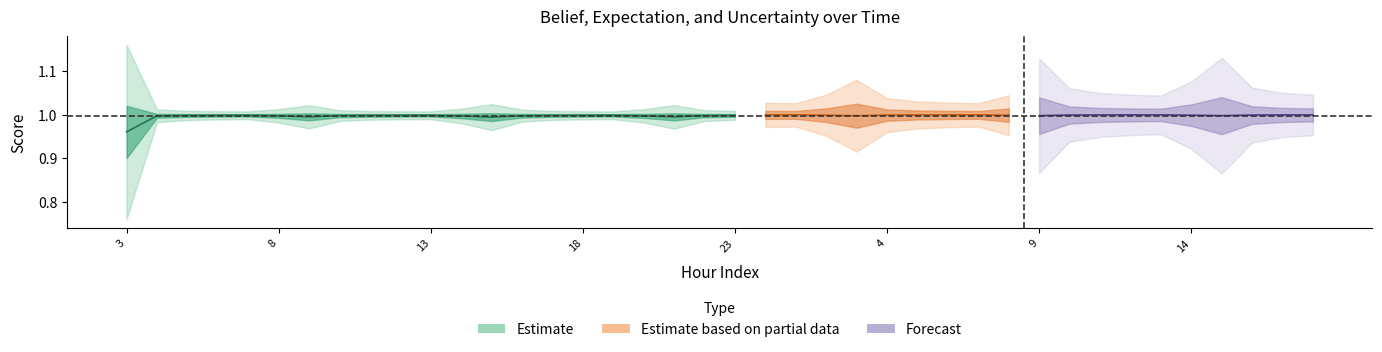

Where is uncertainity nearest to the value 0?

13